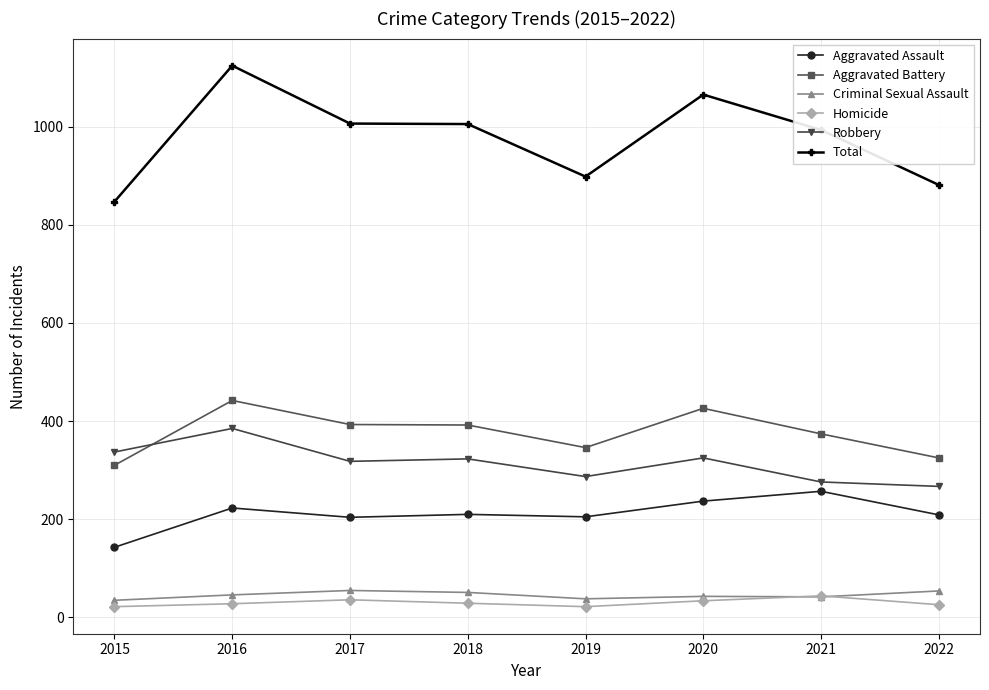

True or false: Criminal Sexual Assault and Aggravated Assault cross at least once.

False